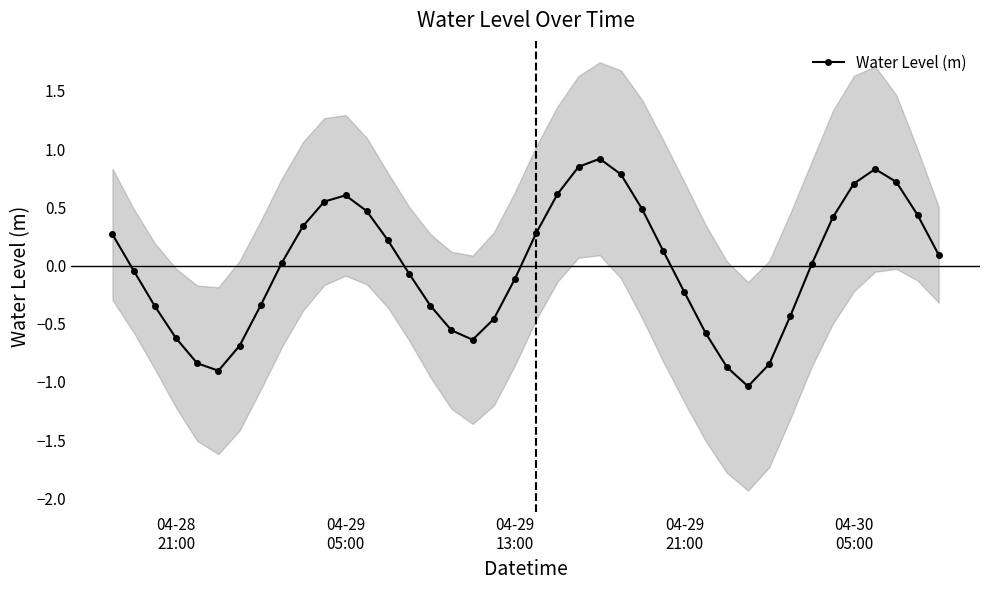

True or false: Water Level (m) has more than 0 interior local peaks.

True